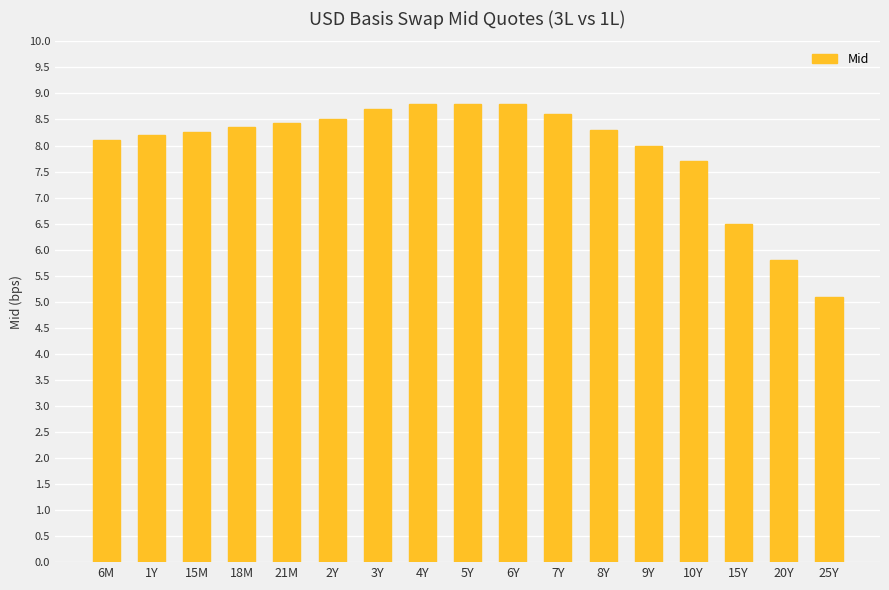

What position from the left is 2Y?

6